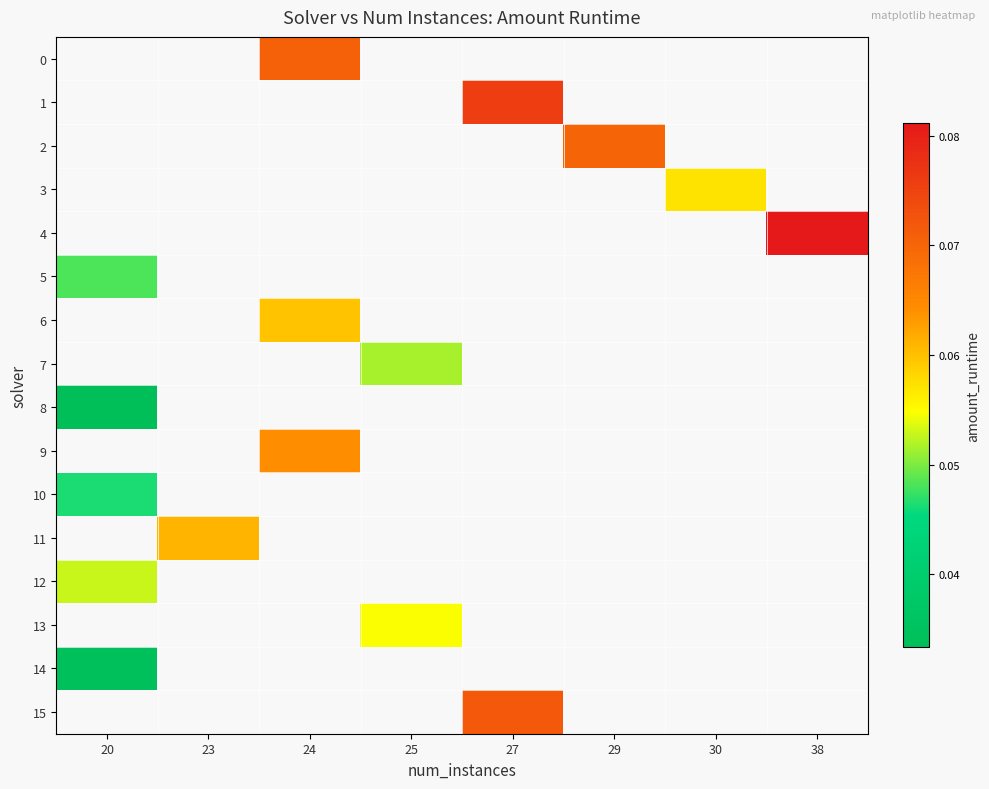

Is the value of 8 at 27 greater than the value of 10 at 24?

No